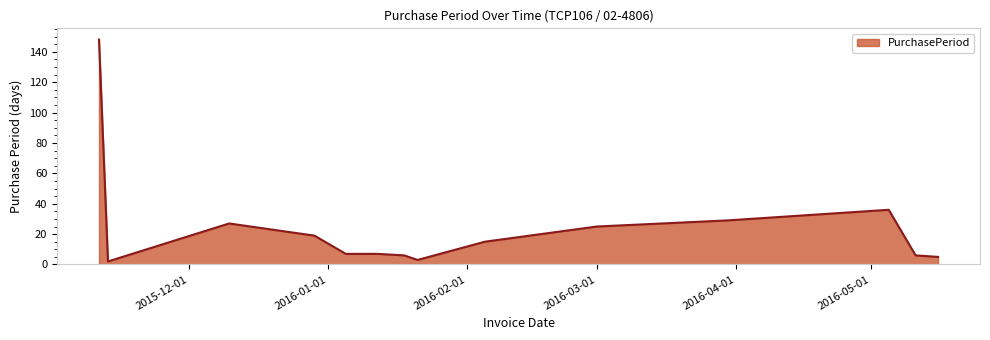

What is the maximum value shown in the chart?

148